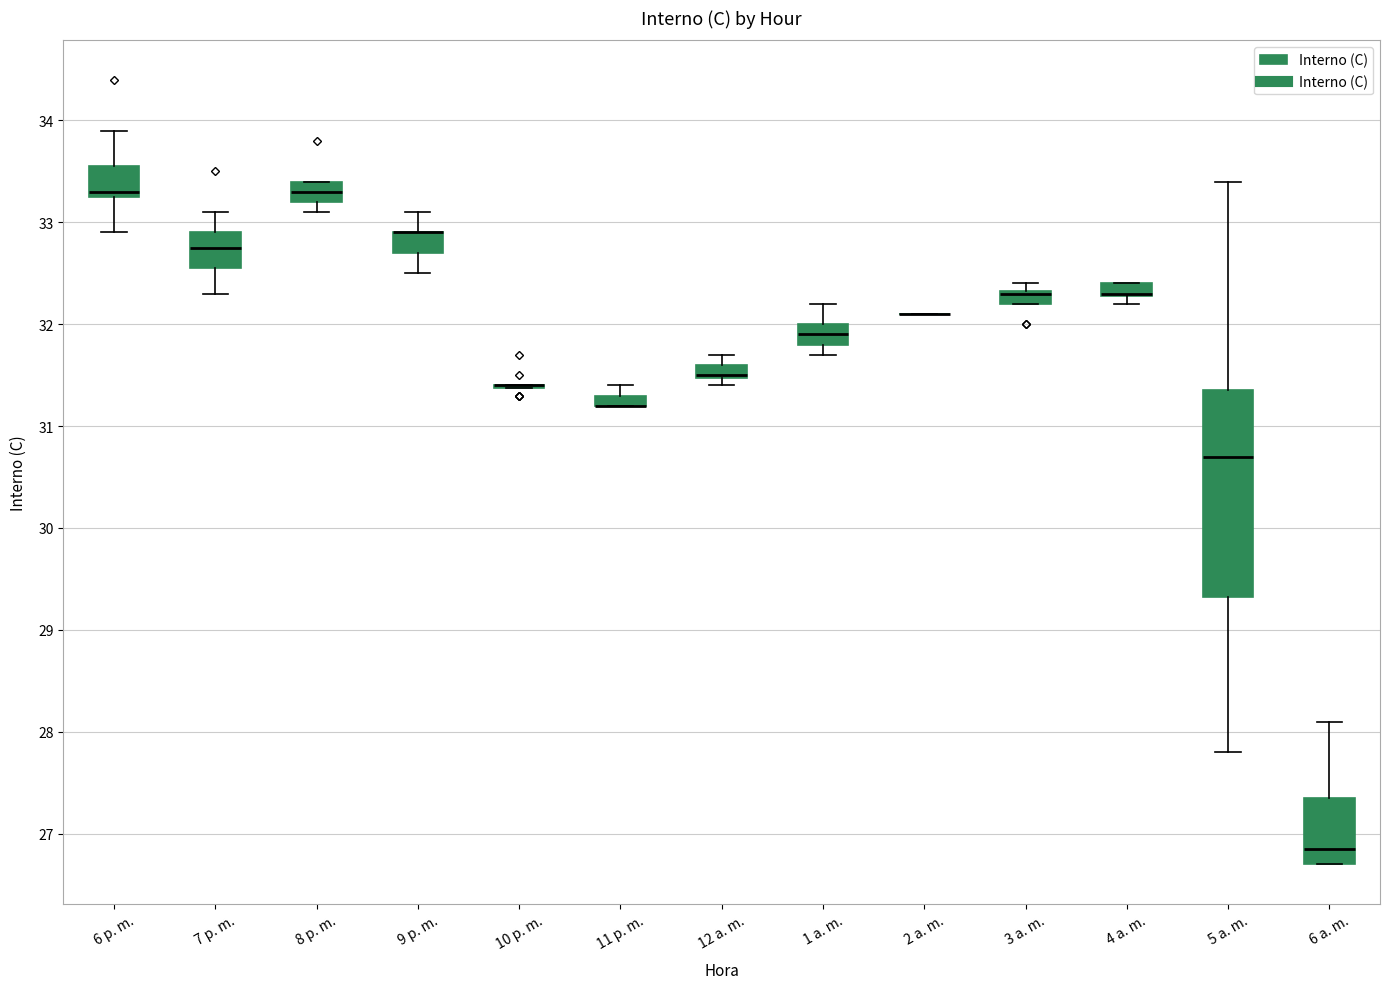

Where is the upper edge of the box for 3 a. m. on the y-axis? The values are not printed on the chart, so give them approximately, as read against the axis.

32.3